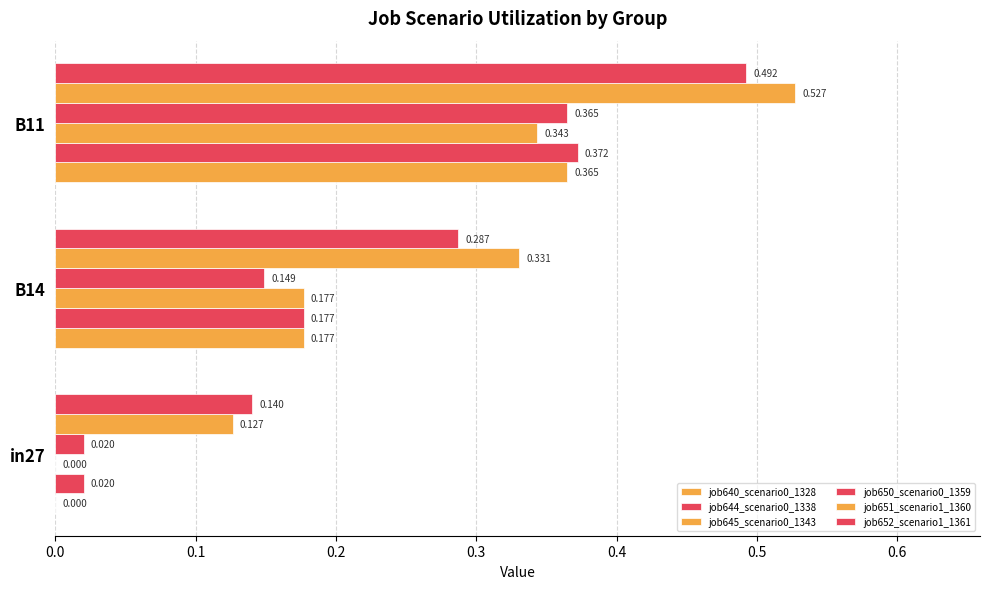

List the series in order of their peak value, lowest first.

job645_scenario0_1343, job640_scenario0_1328, job650_scenario0_1359, job644_scenario0_1338, job652_scenario1_1361, job651_scenario1_1360